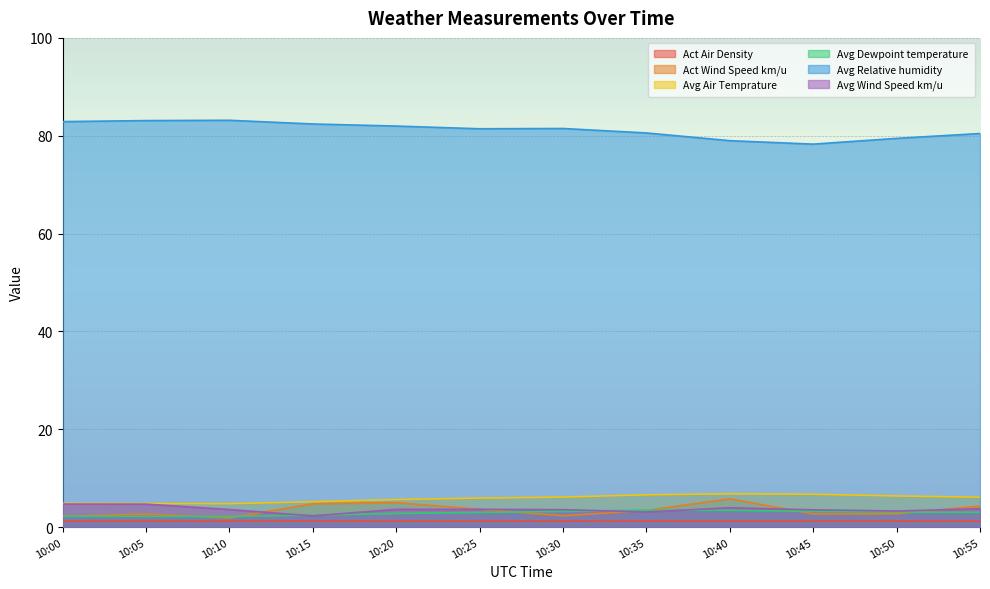

What is the difference between the Act Wind Speed km/u values at 10:05 and 10:35?

0.7